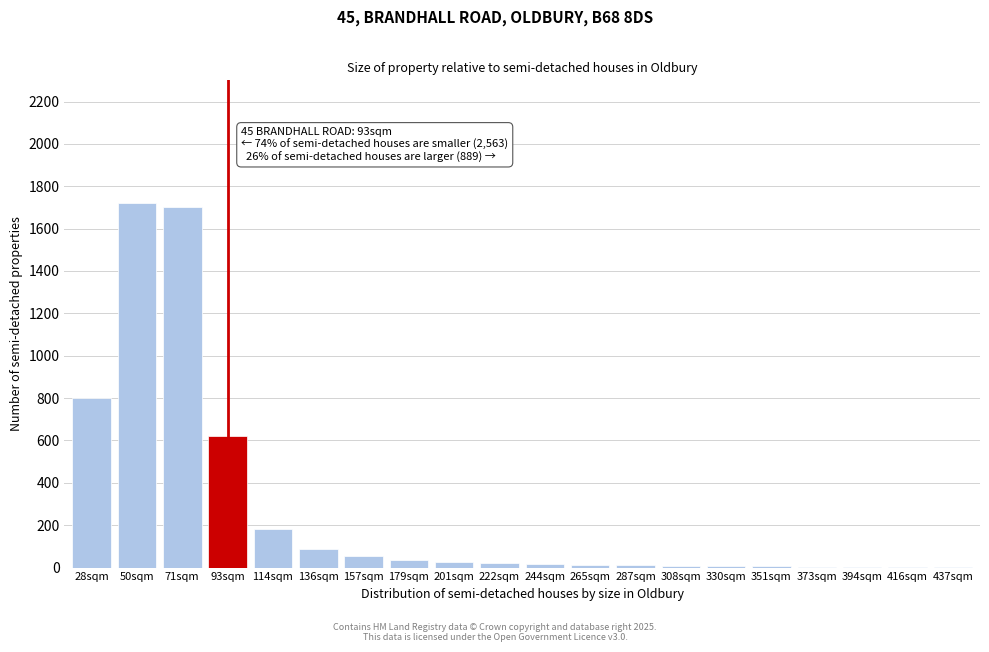

Is it true that the value at 93sqm is 620?

True